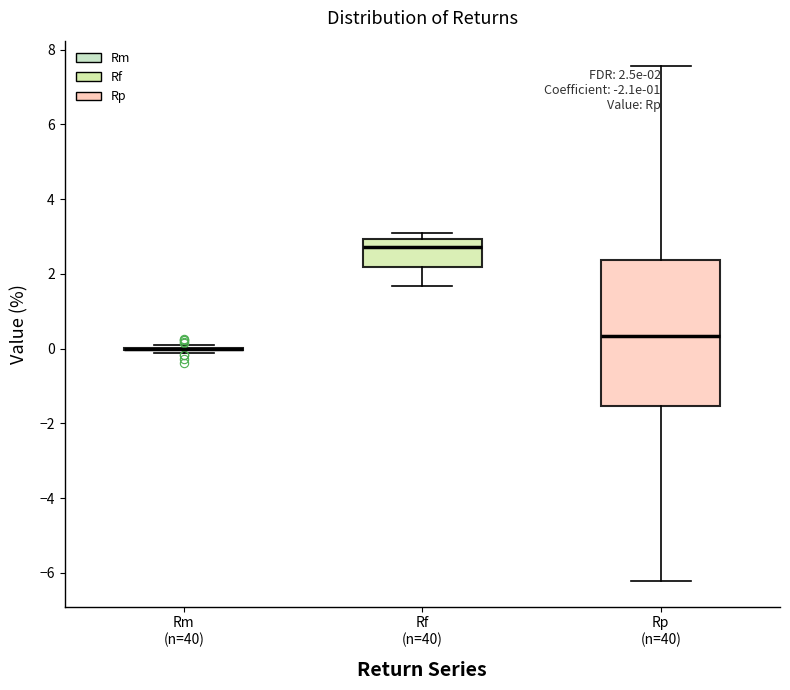

Comparing the boxes themselves (not the whiskers), which one is the tallest?

Rp (n=40)